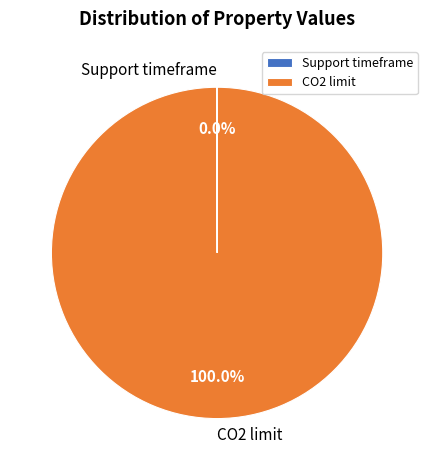

What is the majority slice?

CO2 limit